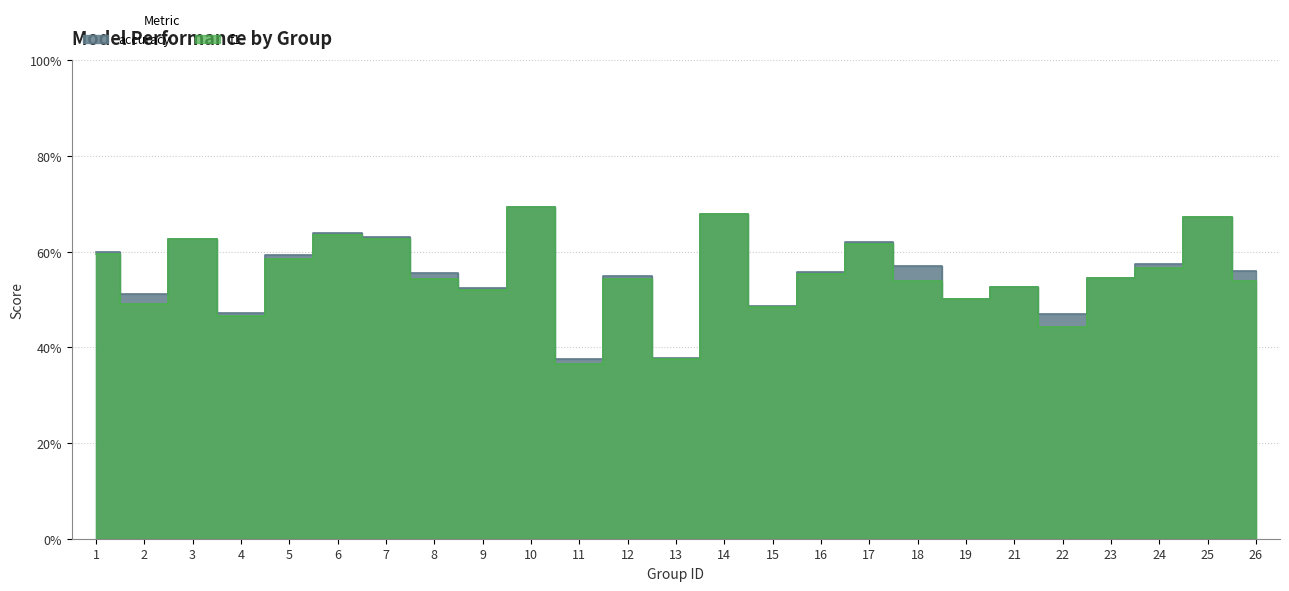

What is the maximum value for accuracy?

0.7